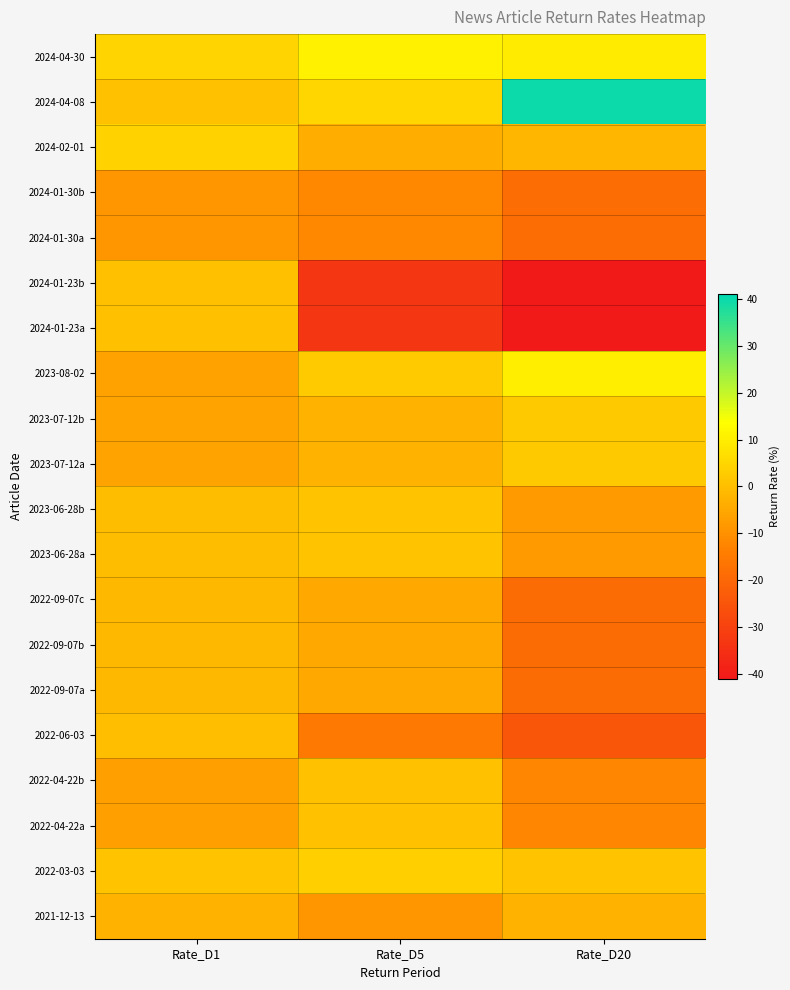

List the series in order of their peak value, lowest first.

2024-01-30b, 2024-01-30a, 2021-12-13, 2022-09-07c, 2022-09-07b, 2022-09-07a, 2022-06-03, 2024-01-23b, 2024-01-23a, 2022-04-22b, 2022-04-22a, 2023-06-28b, 2023-06-28a, 2023-07-12b, 2023-07-12a, 2022-03-03, 2024-02-01, 2023-08-02, 2024-04-30, 2024-04-08